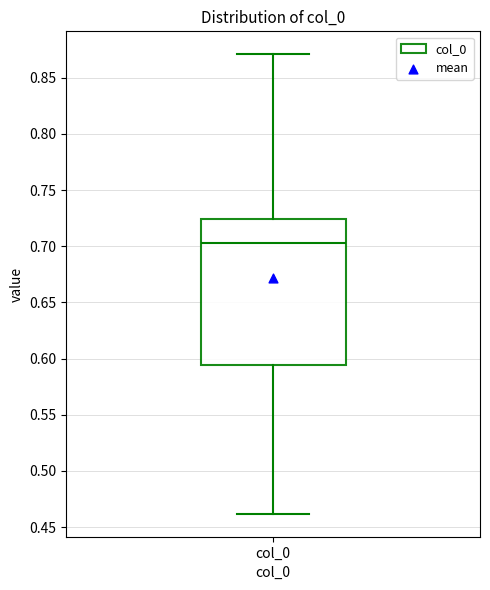

Where is the upper edge of the box for col_0 on the y-axis? The values are not printed on the chart, so give them approximately, as read against the axis.

0.725